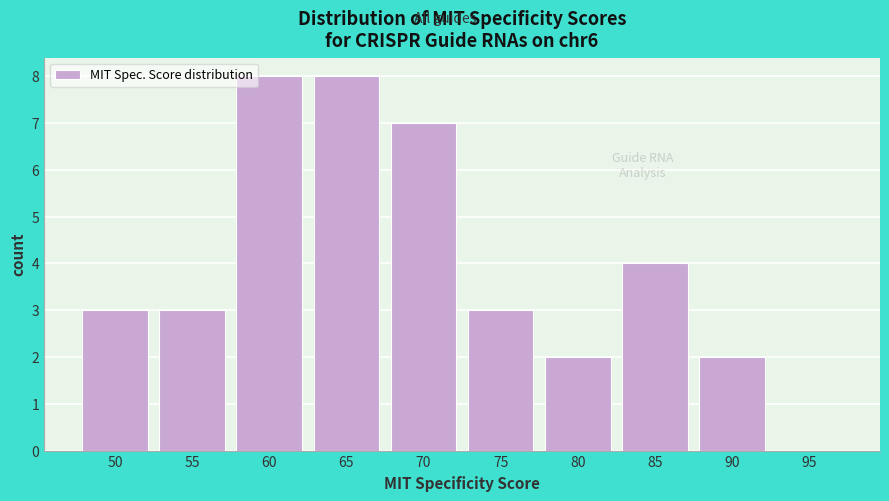

Reading left to right, transcribe all the data shown in this chart.

50=3	55=3	60=8	65=8	70=7	75=3	80=2	85=4	90=2	95=0